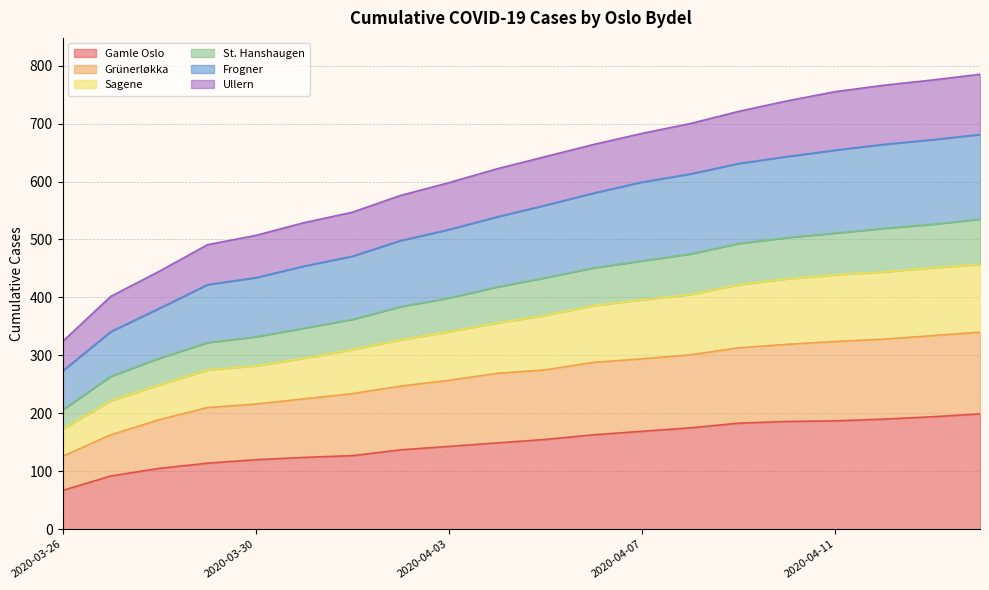

True or false: Grünerløkka has a value of 125 at 2020-04-01.

False